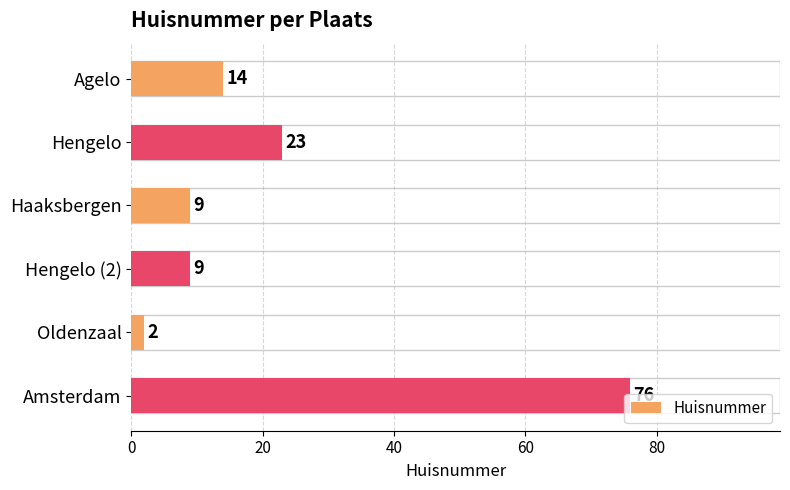

How many series are shown in this chart?

1